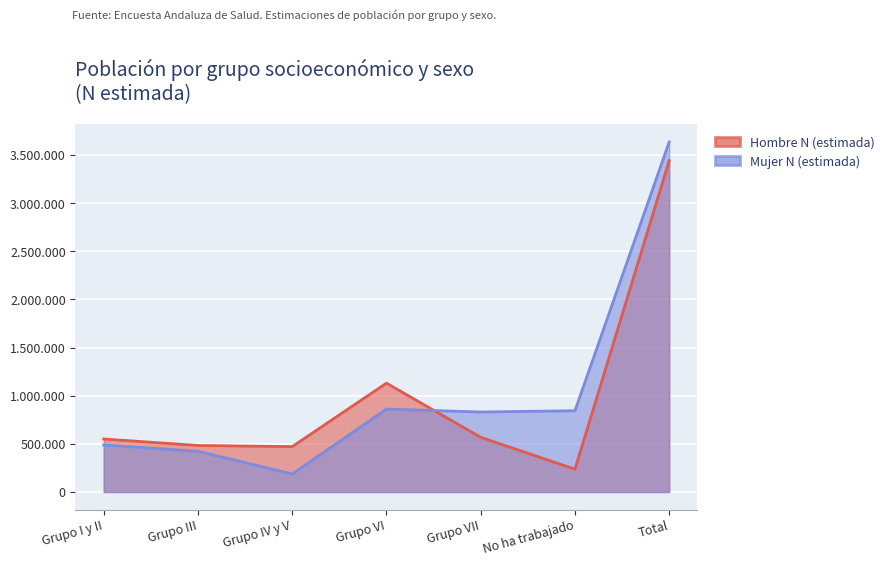

How many values in the Mujer N (estimada) series are below 830850?

3